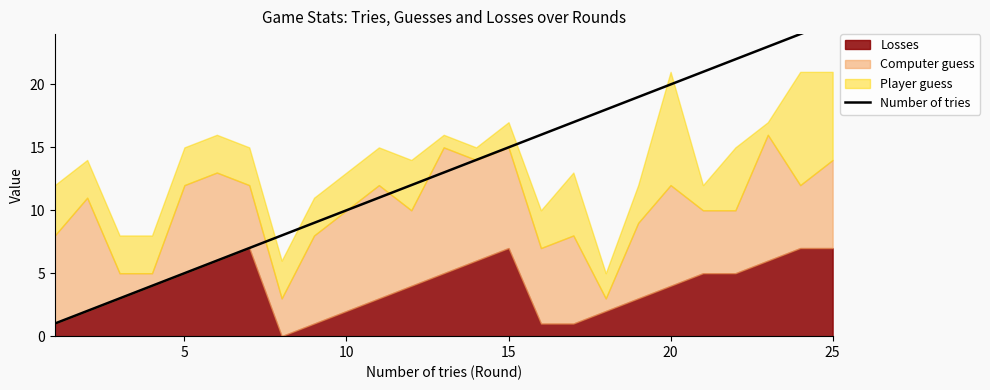

How many lines are shown in the chart?

1